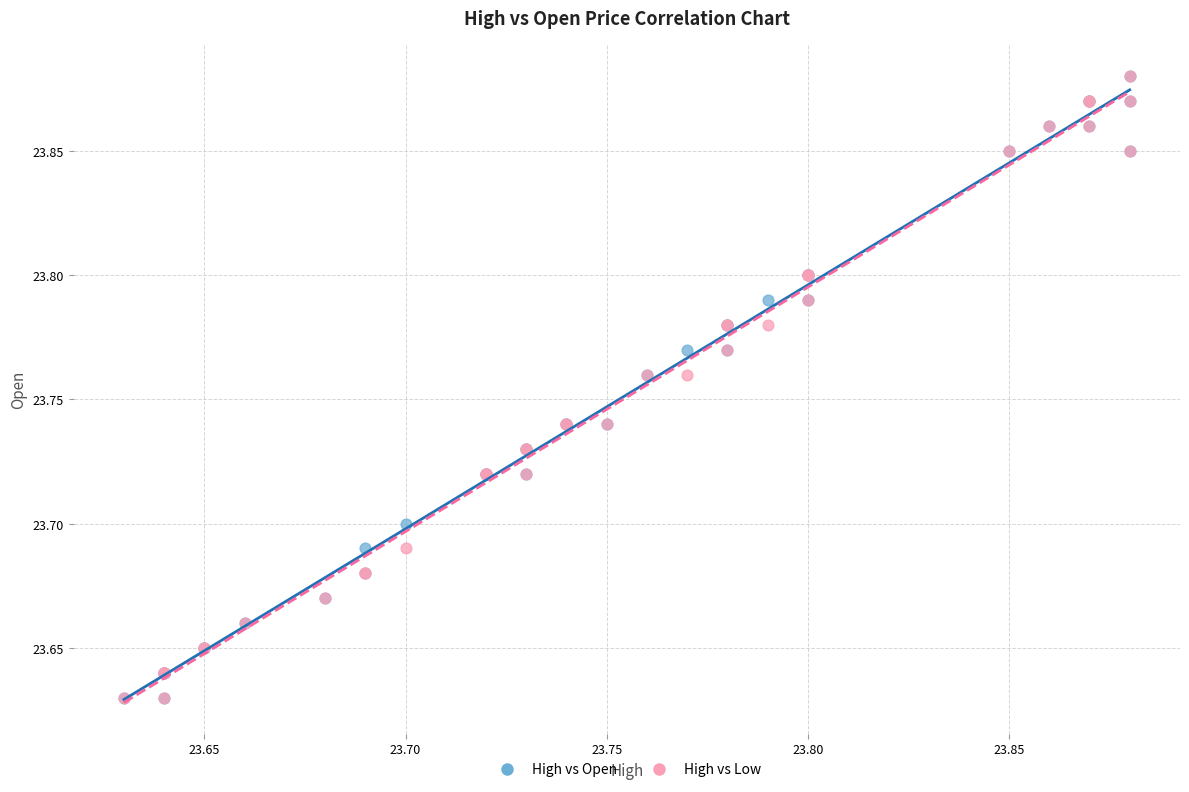

What are all the series names shown in the legend?

High vs Open, High vs Low